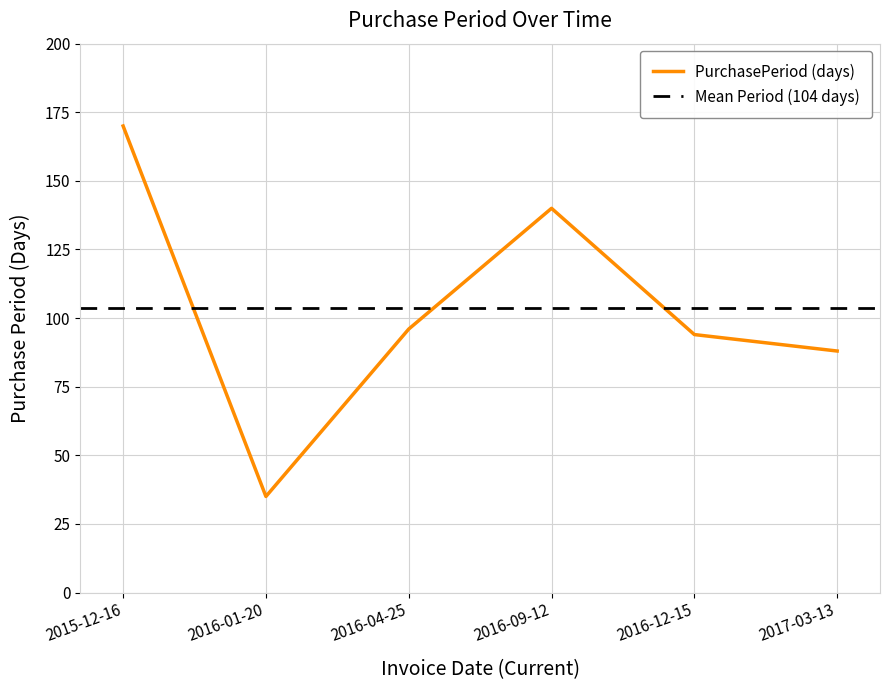

List the labels in order of value, largest first.

2015-12-16, 2016-09-12, 2016-04-25, 2016-12-15, 2017-03-13, 2016-01-20